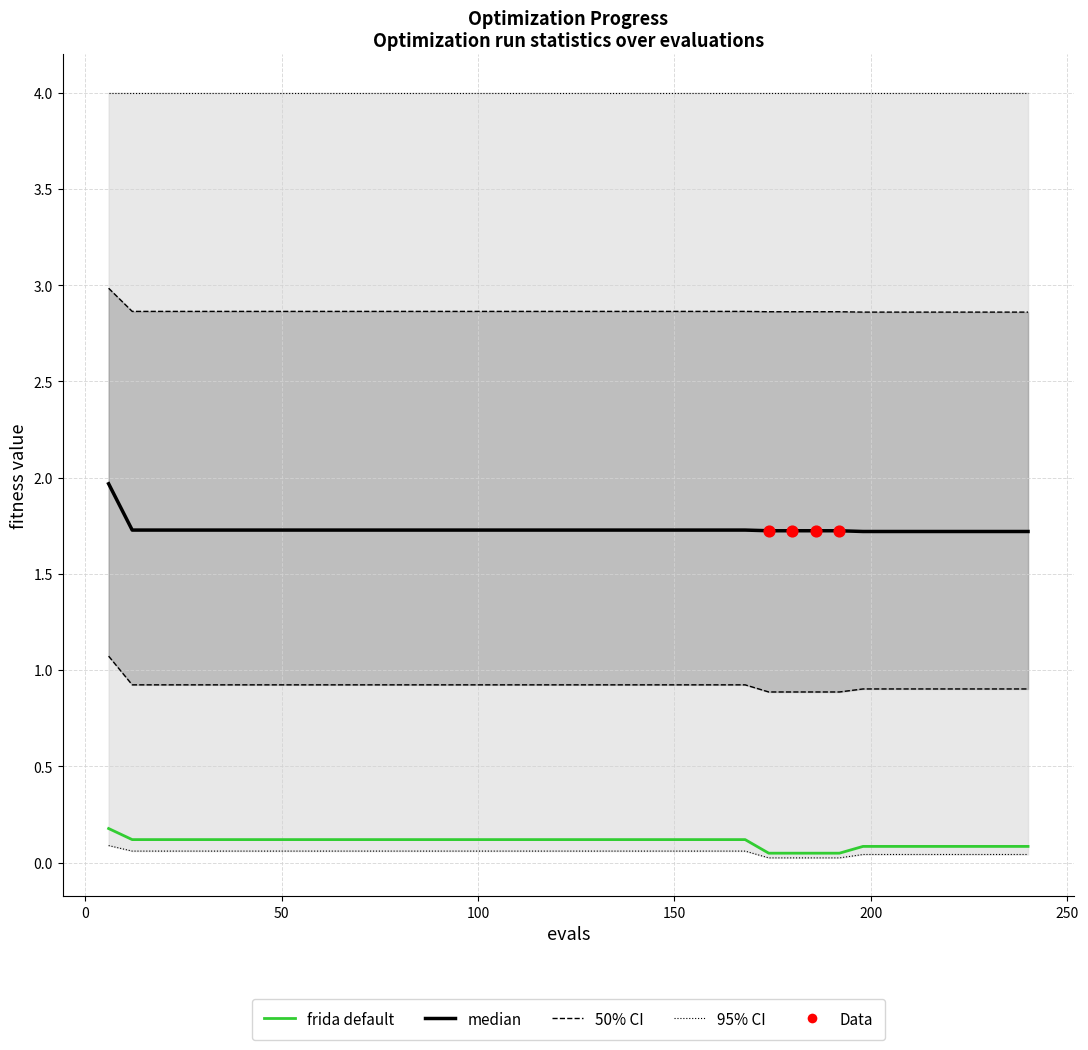

At which category is the sum across all series the highest?

6